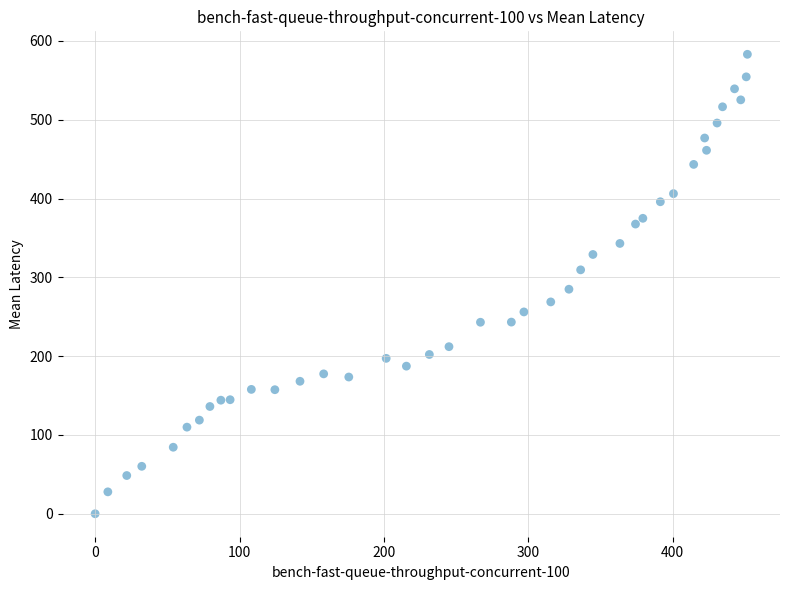

What is the range of X values (max minus min)?

451.8